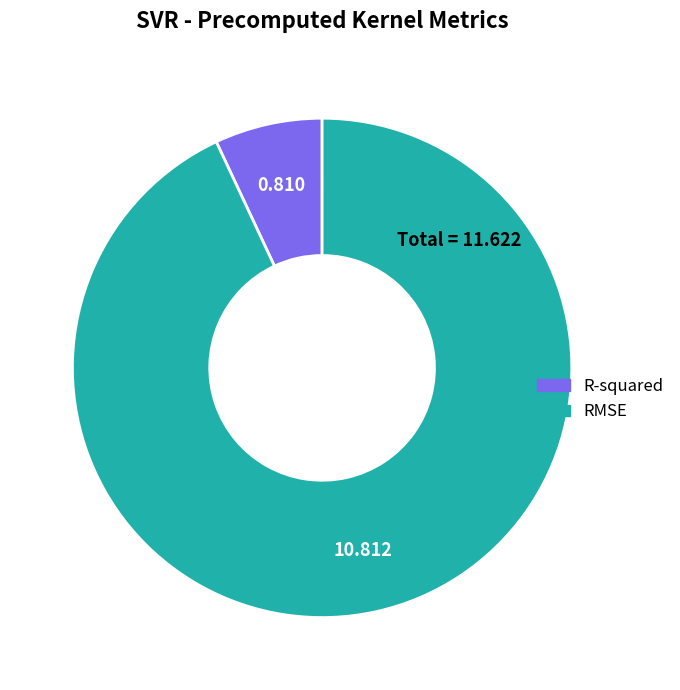

Which has a higher value, R-squared or RMSE?

RMSE